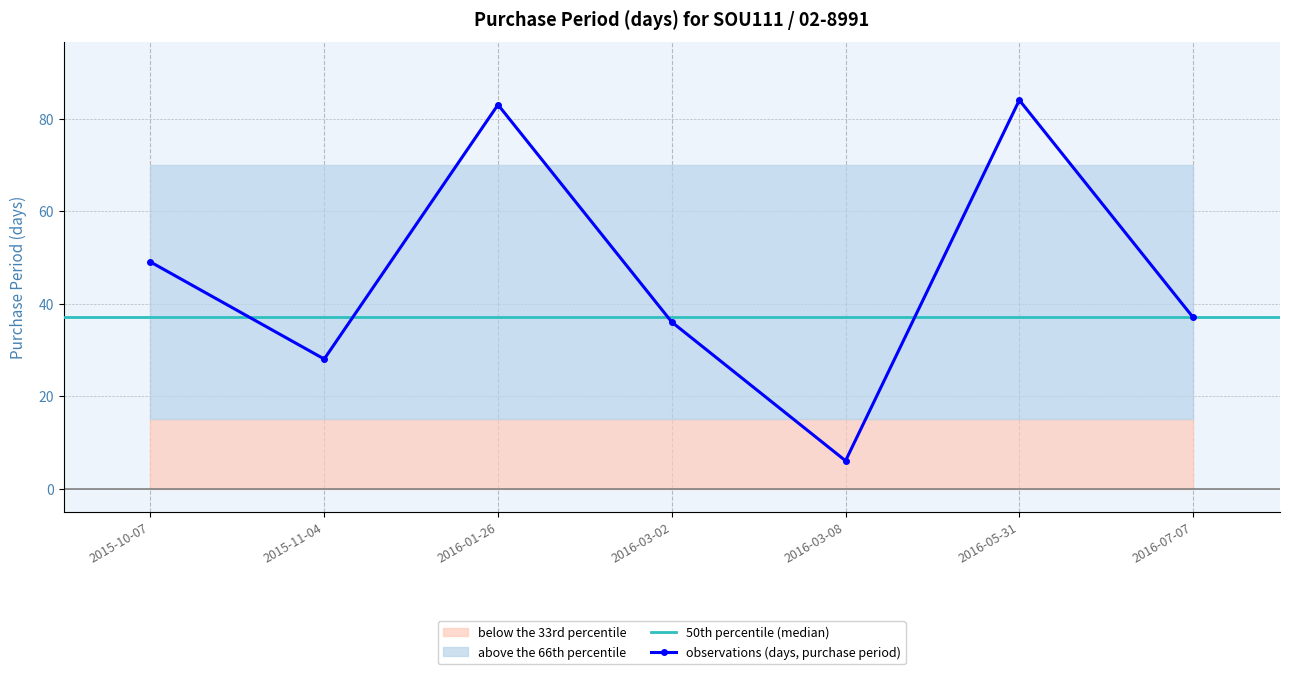

What position from the left is 2016-03-02?

4